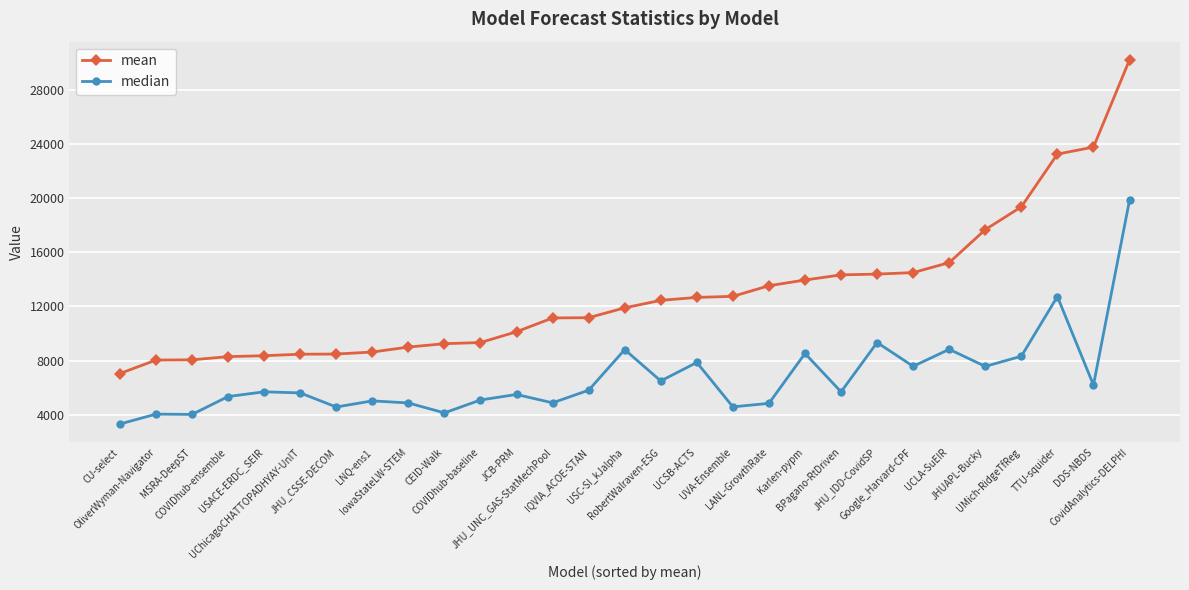

The value of median at BPagano-RtDriven is 5692.6. True or false?

True